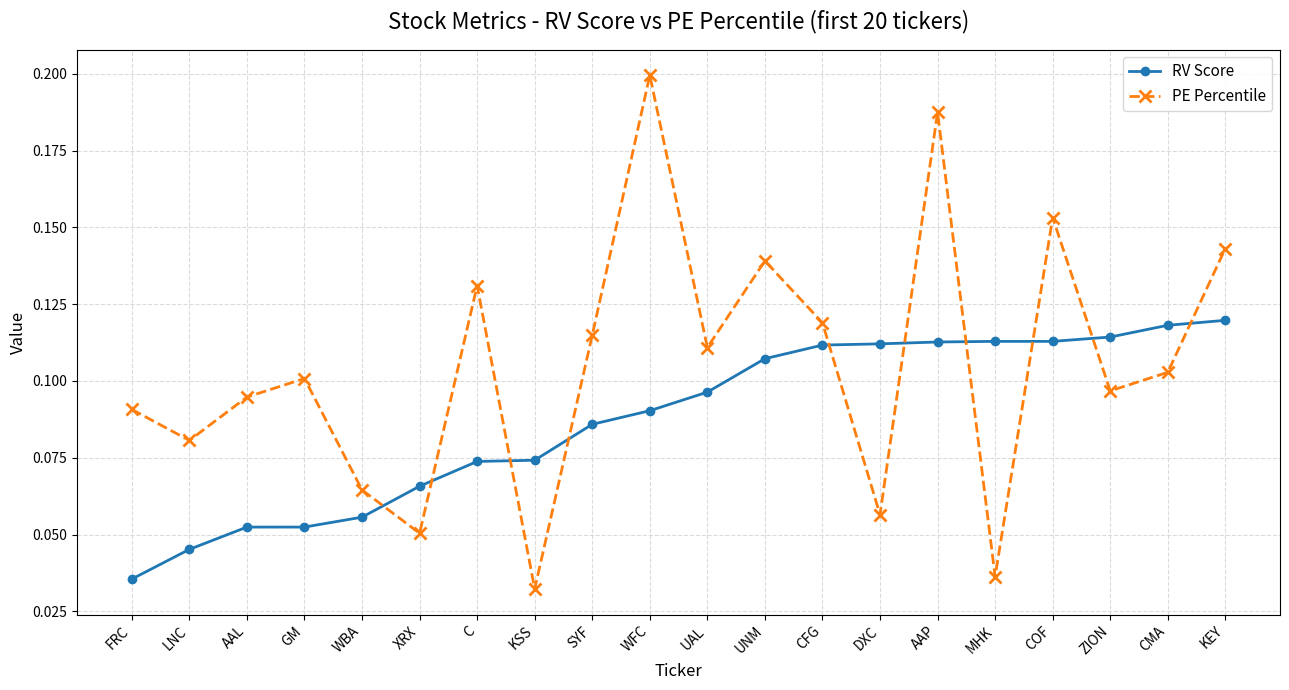

What is the sum of all RV Score values?

1.7